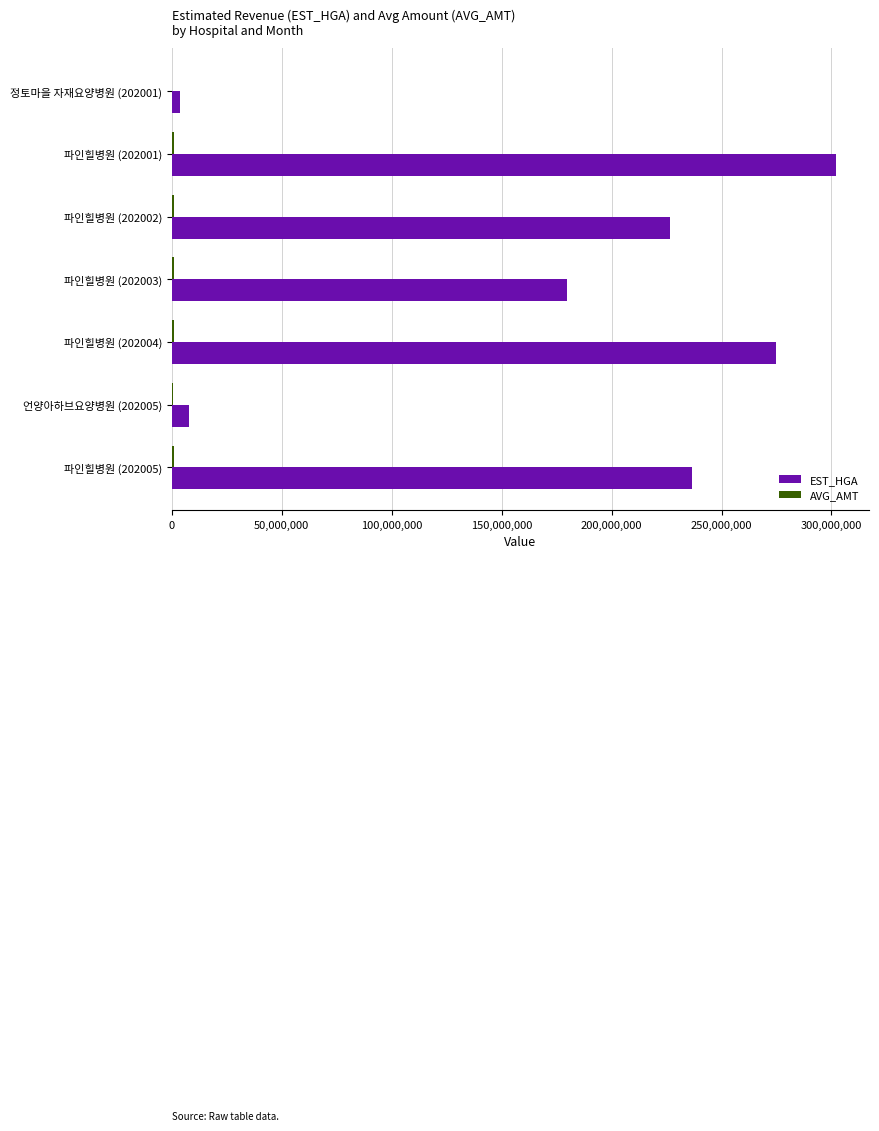

At which category is the sum across all series the highest?

파인힐병원 (202001)